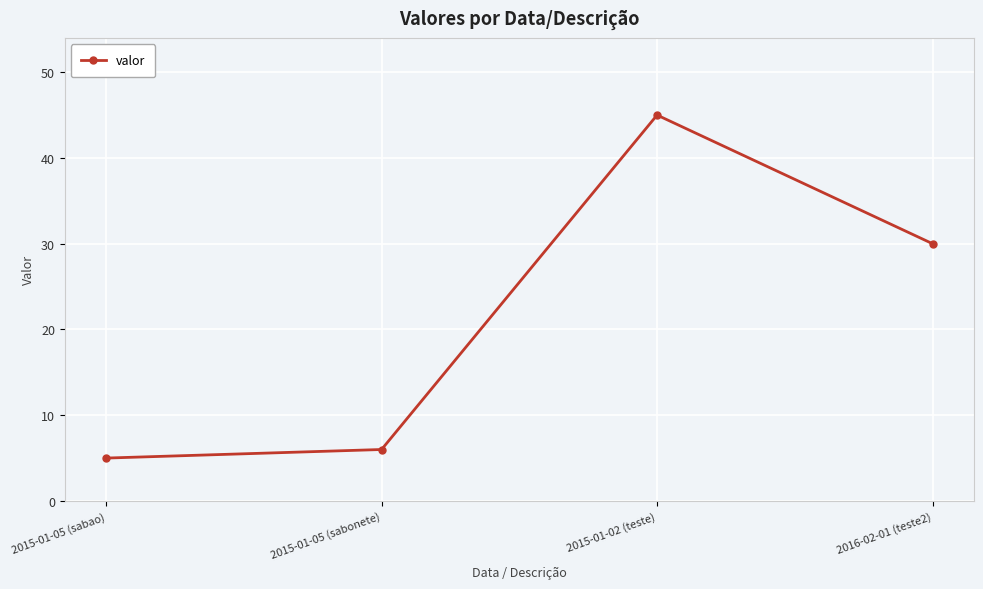

The value at 2015-01-05 (sabonete) is 9. True or false?

False